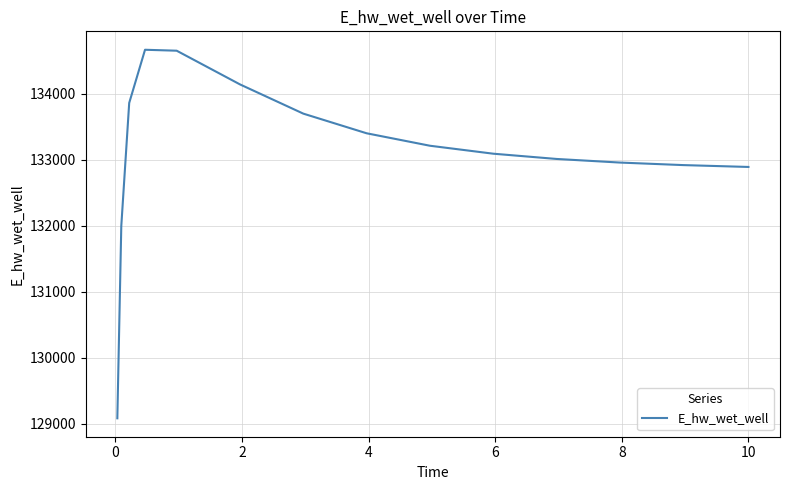

What is the difference between the maximum and minimum values?

5580.2